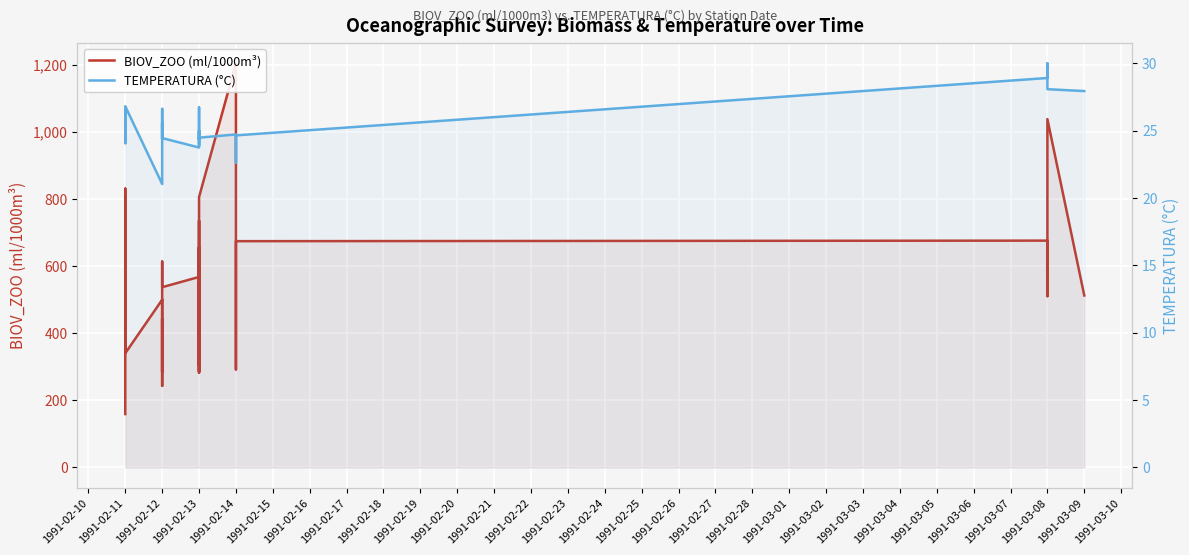

How many data points does each series have?

40